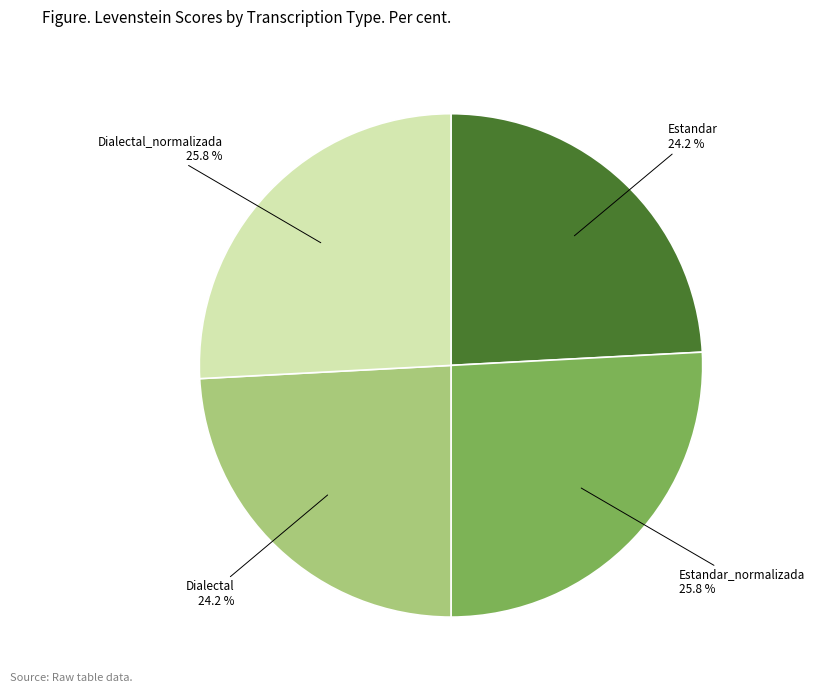

Which has a higher value, Dialectal_normalizada or Estandar?

Dialectal_normalizada